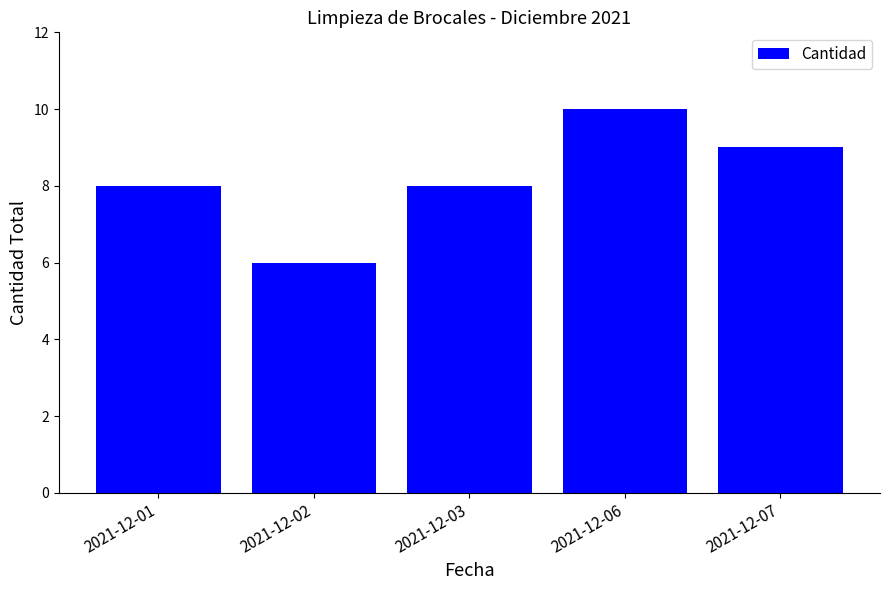

Reading left to right, list all the values displayed in this chart.

8	6	8	10	9